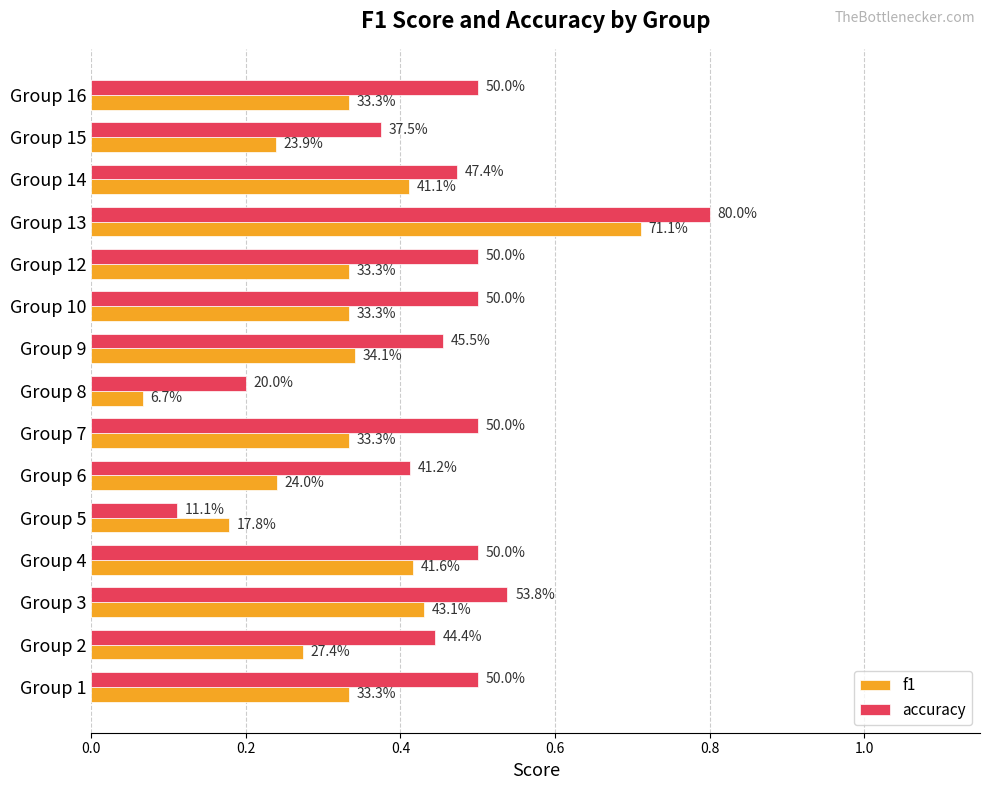

What are all the series names shown in the legend?

f1, accuracy